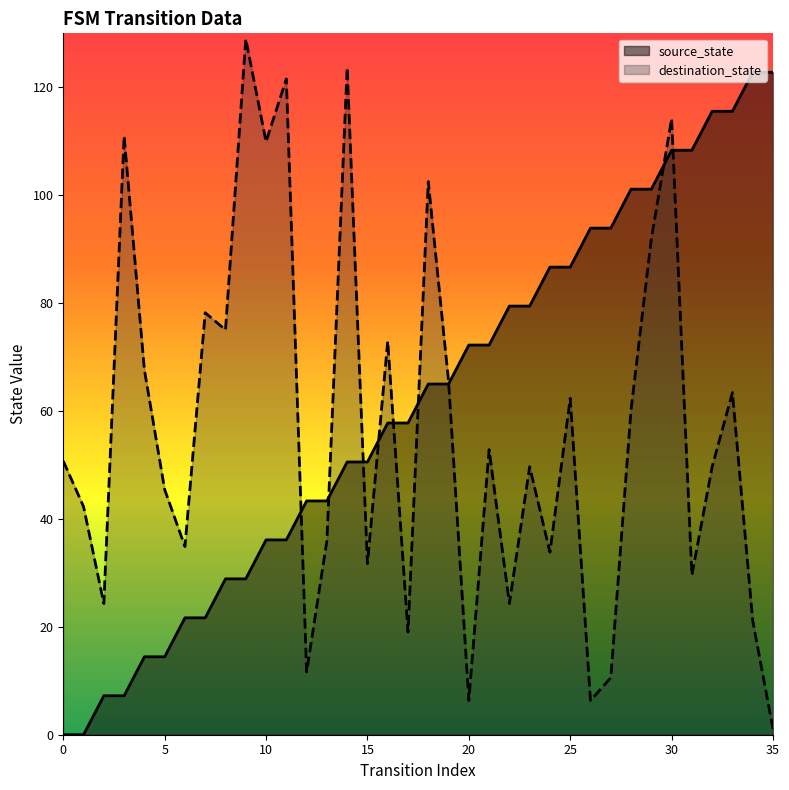

Which has a higher value, 16 or 4?

16